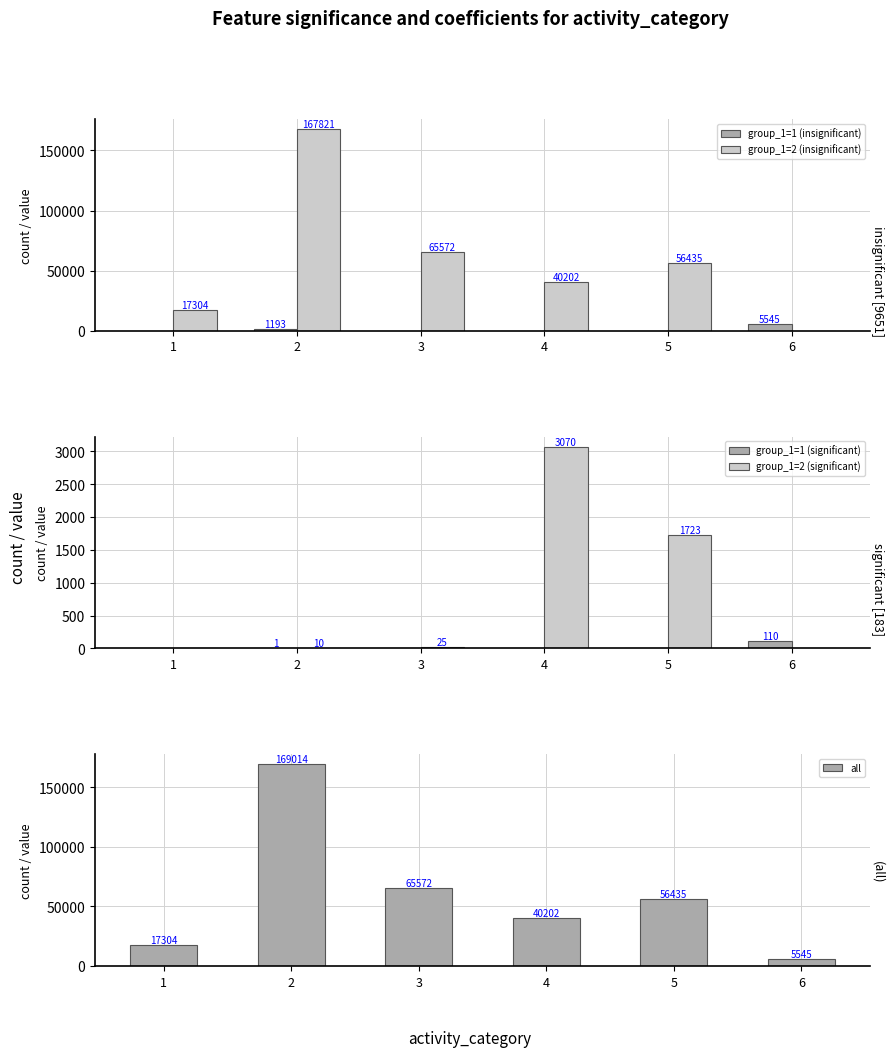

Which series has the largest total across all categories?

all